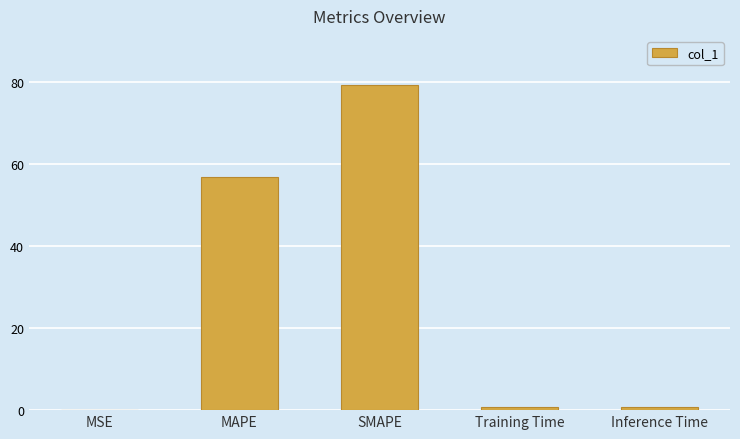

Which has a higher value, MAPE or Inference Time?

MAPE